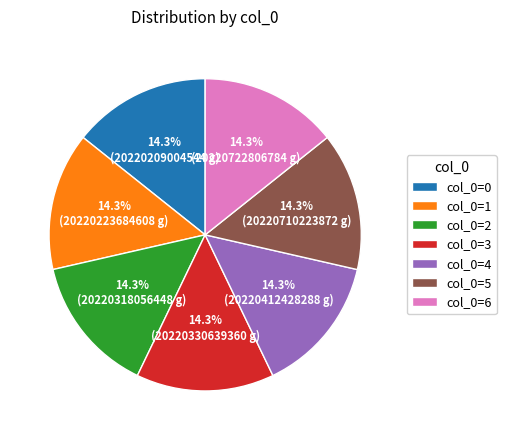

Approximately how many times larger is the value at col_0=3 compared to col_0=2?

1.0